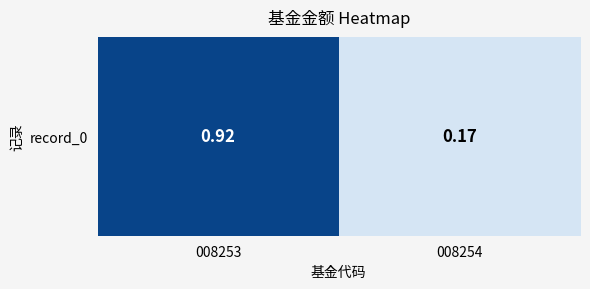

What is the difference between the values at 008254 and 008253?

0.8